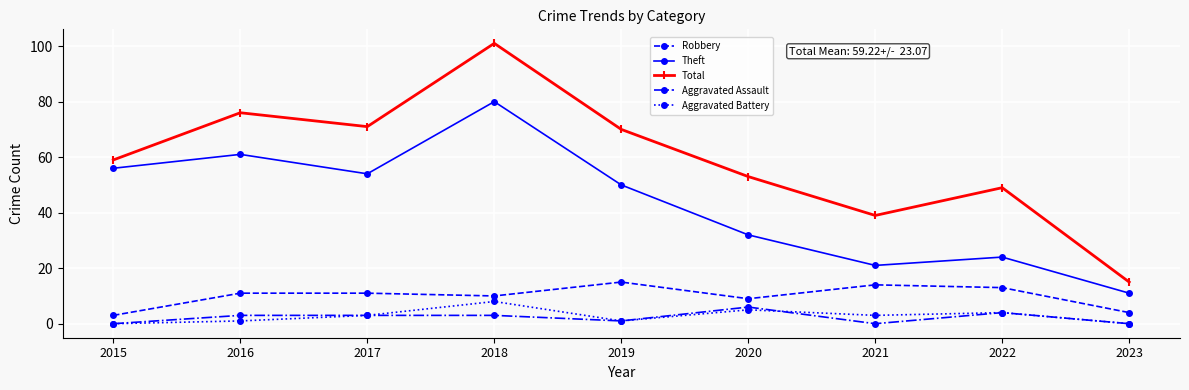

At which category does the chart reach its peak across all series?

2018